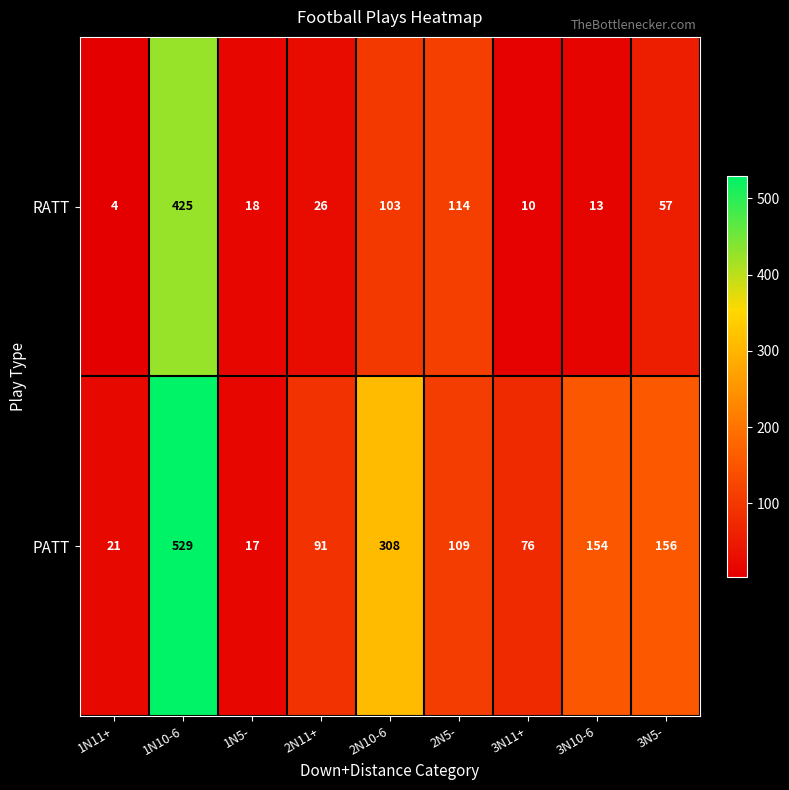

How many data points does each series have?

9